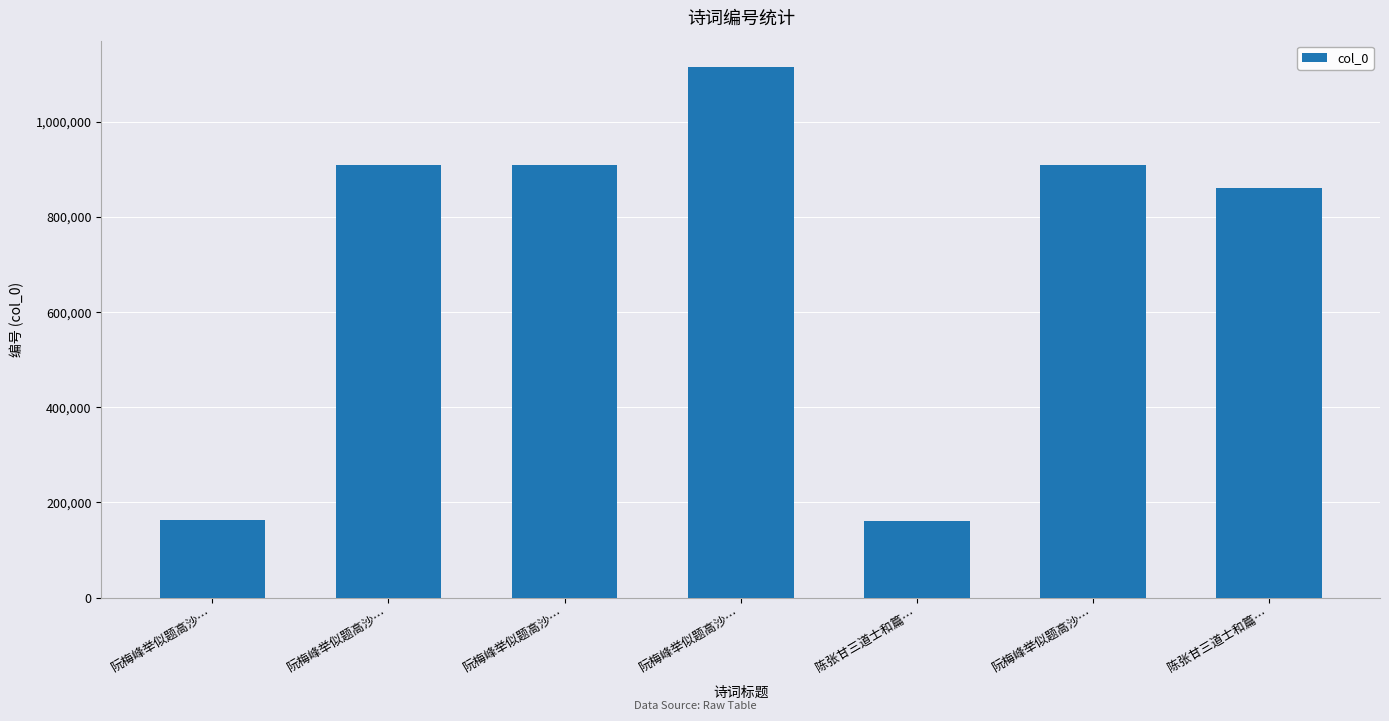

How many bars are there in total?

7